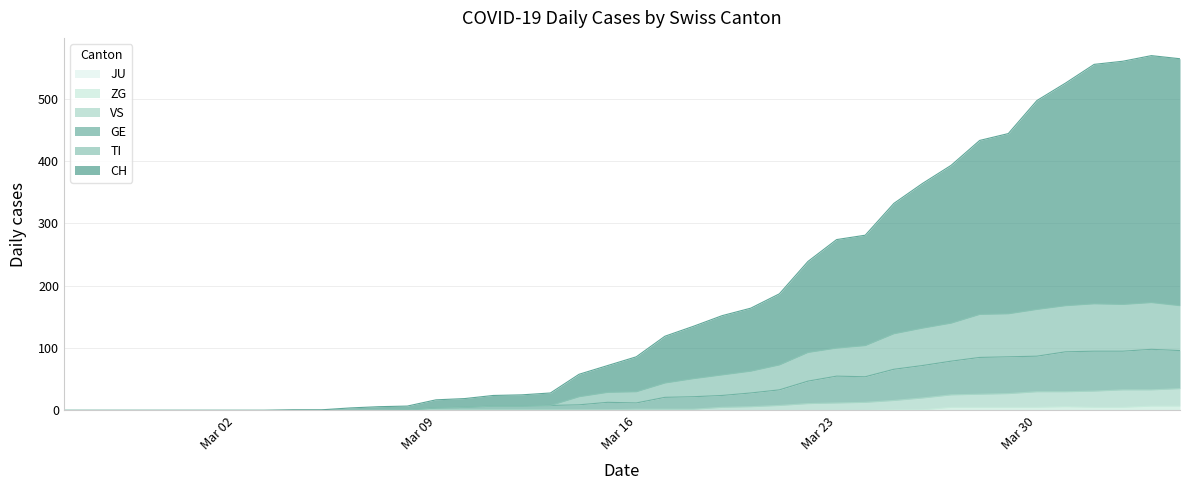

True or false: VS has more than 0 points higher than both neighbors.

False